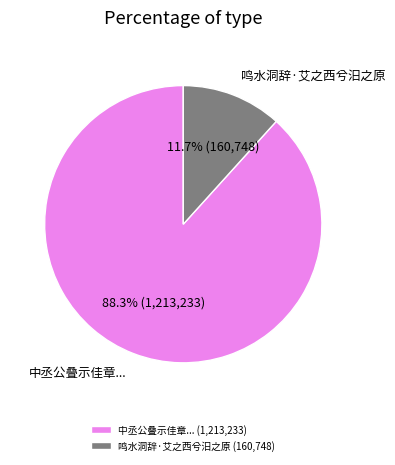

What percentage do 鸣水洞辞·艾之西兮汨之原 and 中丞公叠示佳章... together represent?

100.0%